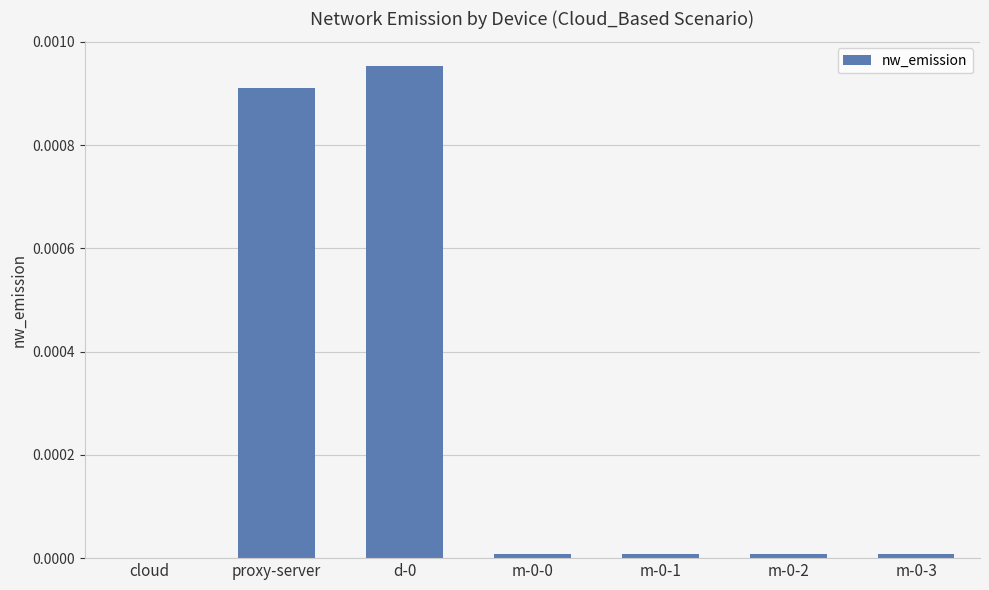

The value at m-0-0 is 0.0. True or false?

True